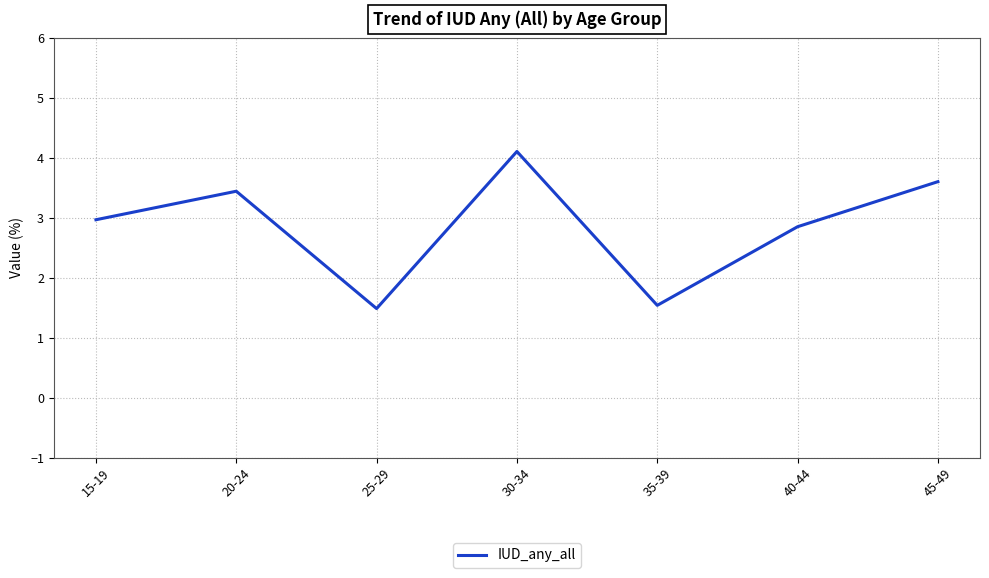

Where is the first local maximum?

20-24